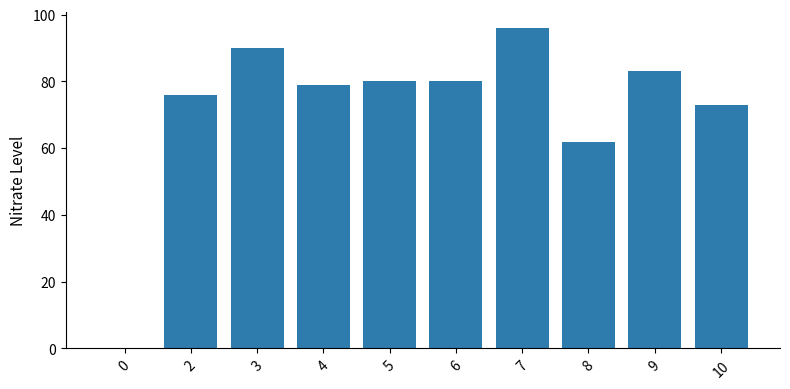

Does the chart contain stacked bars?

No